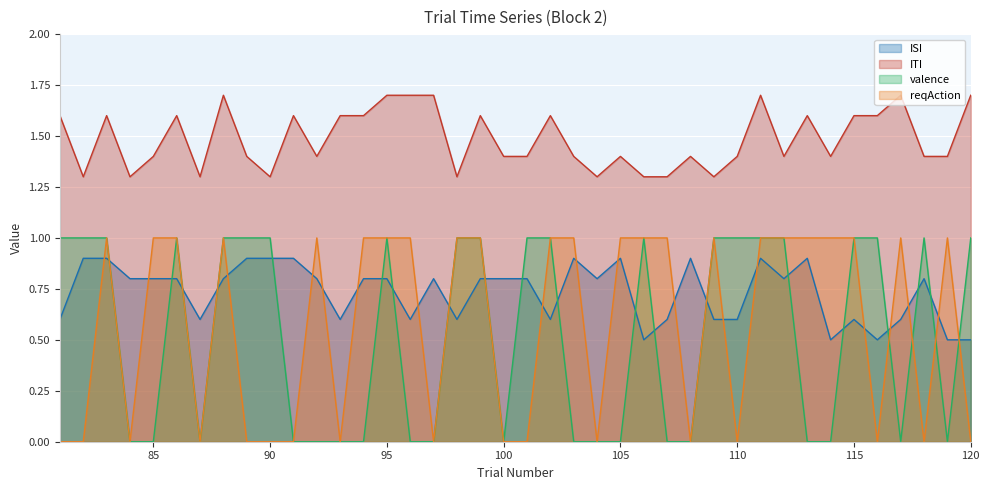

After their last crossing, which series has the higher values: reqAction or valence?

valence